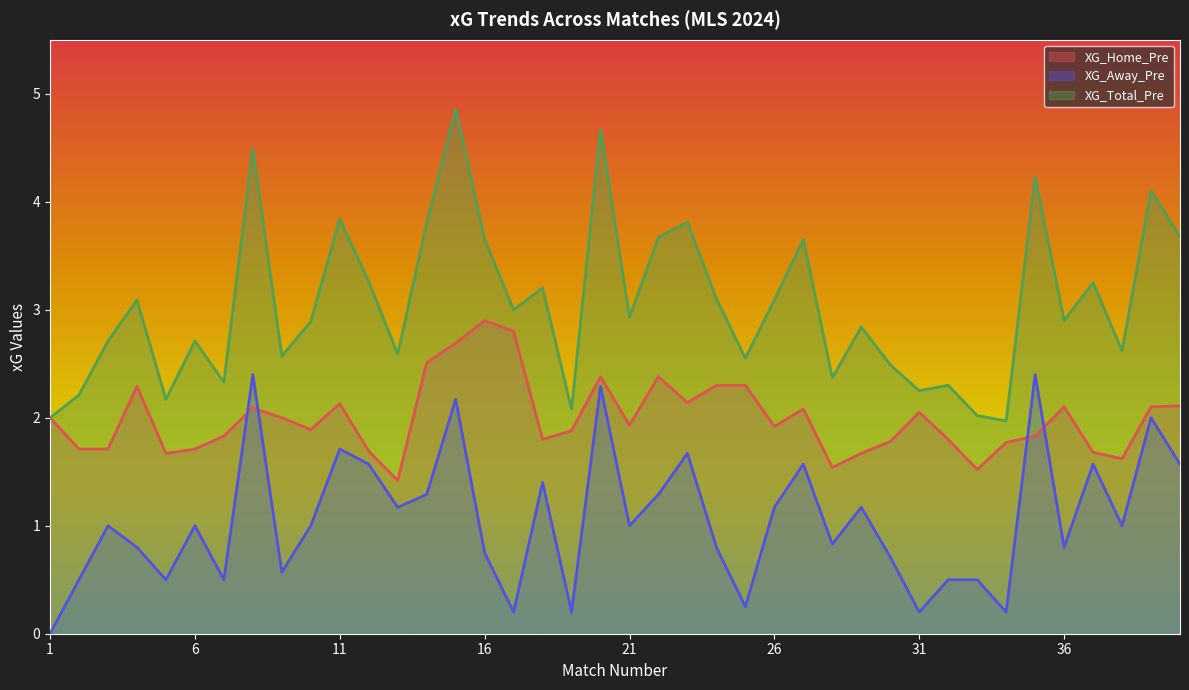

At which label does XG_Total_Pre reach its minimum?

34